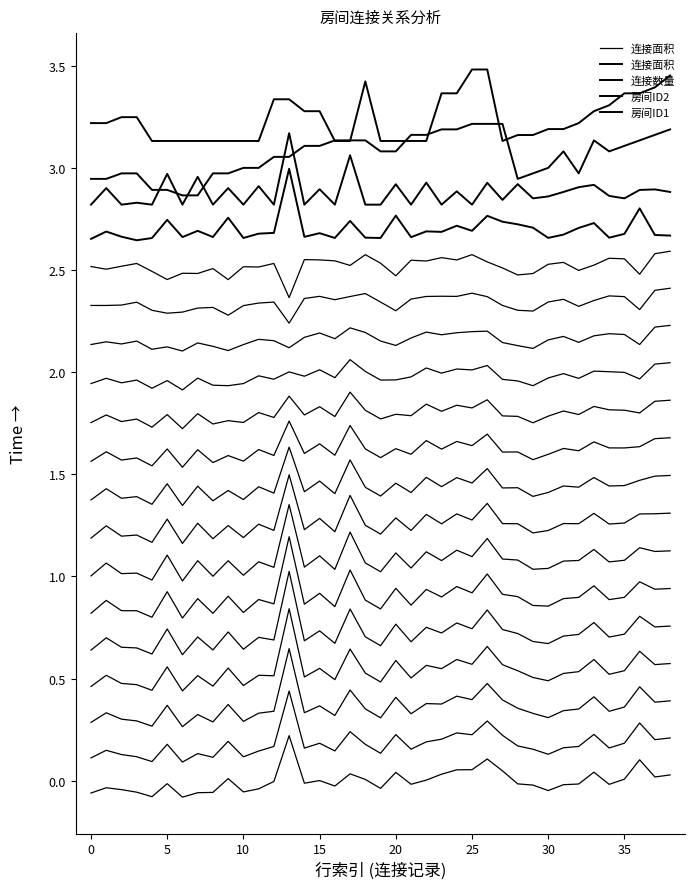

The 房间ID1 series shows 3.1 at 22. True or false?

True